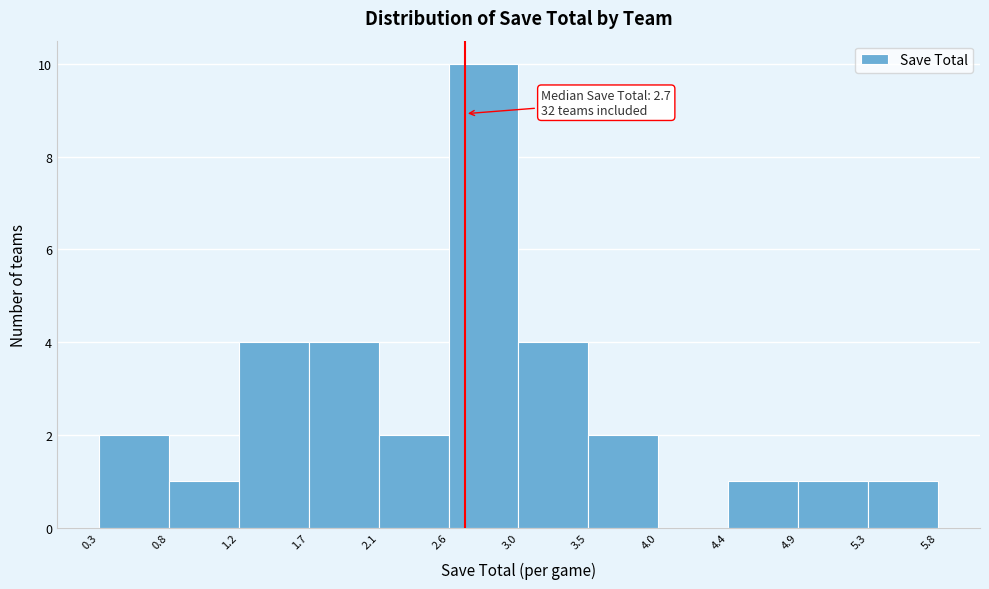

Over which range of the x-axis is the bar tallest?

2.6 to 3.0